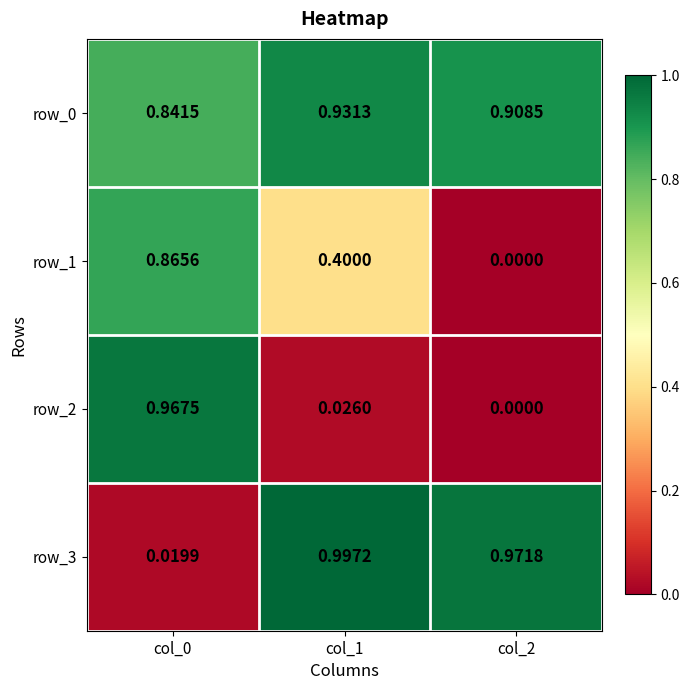

What is the total value across all series at col_1?

2.4